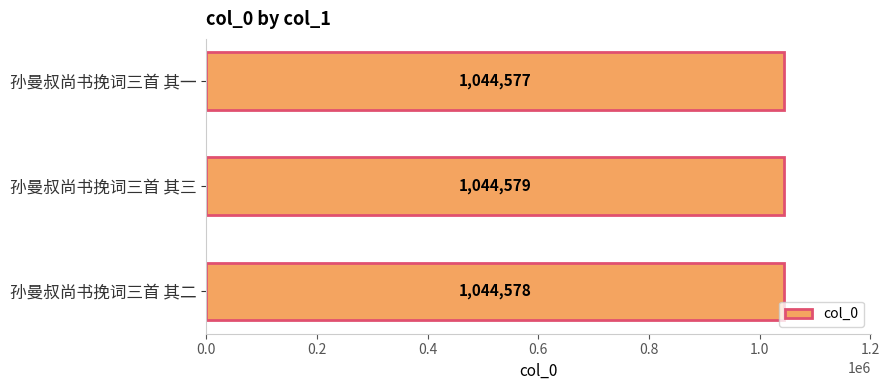

How many categories are shown in the chart?

3